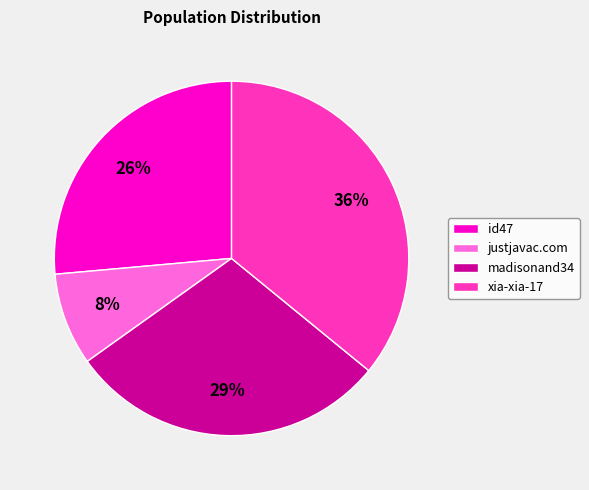

Is justjavac.com the majority of the pie?

No